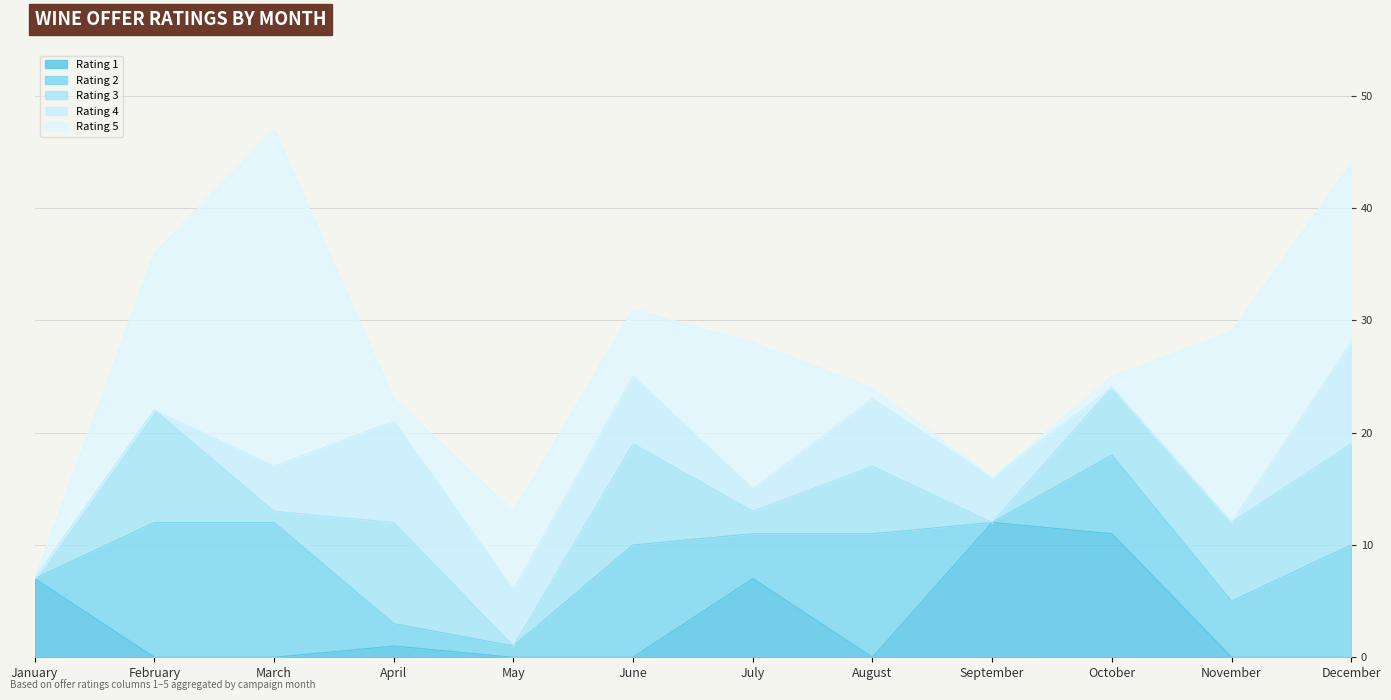

Reading left to right, list all the values displayed in this chart.

Rating 1: January=7	February=0	March=0	April=1	May=0	June=0	July=7	August=0	September=12	October=11	November=0	December=0
Rating 2: January=0	February=12	March=12	April=2	May=1	June=10	July=4	August=11	September=0	October=7	November=5	December=10
Rating 3: January=0	February=10	March=1	April=9	May=0	June=9	July=2	August=6	September=0	October=6	November=7	December=9
Rating 4: January=0	February=0	March=4	April=9	May=5	June=6	July=2	August=6	September=4	October=0	November=0	December=9
Rating 5: January=0	February=14	March=30	April=2	May=7	June=6	July=13	August=1	September=0	October=1	November=17	December=16